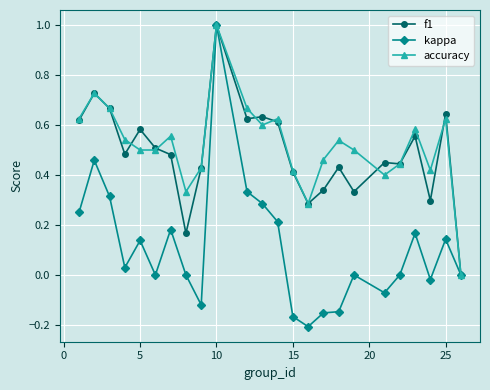

True or false: accuracy has more than 0 points higher than both neighbors.

True